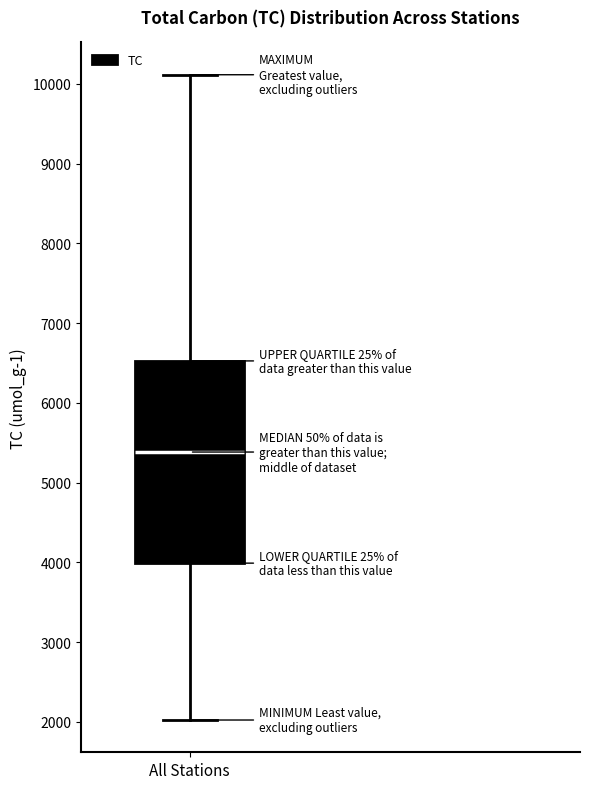

Where is the lower edge of the box for All Stations on the y-axis? The values are not printed on the chart, so give them approximately, as read against the axis.

4000